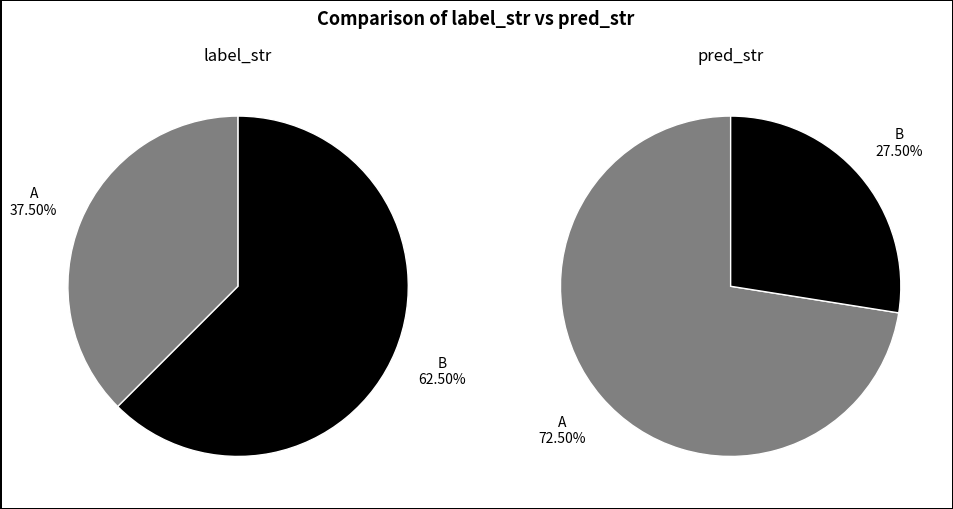

Rank the categories by value from lowest to highest.

A, B